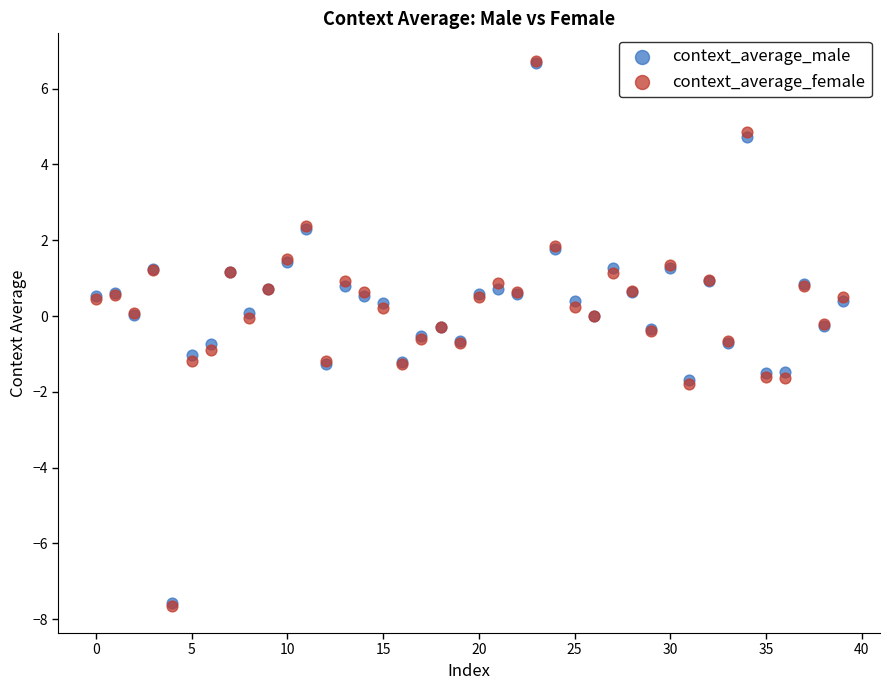

What are all the series names shown in the legend?

context_average_male, context_average_female